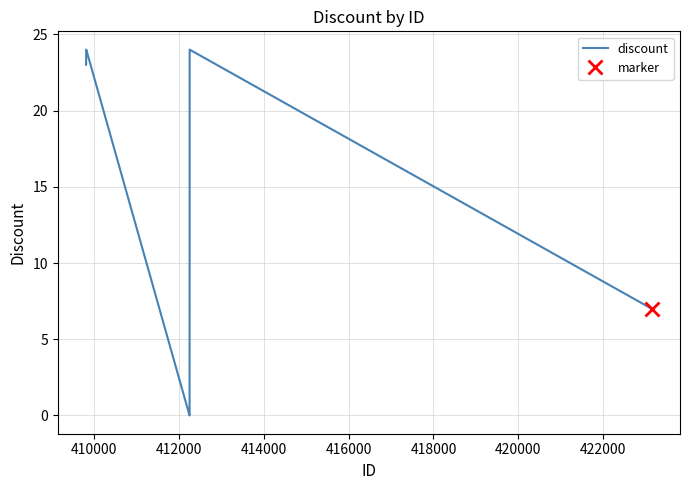

True or false: there are more than 0 points higher than both neighbors.

True